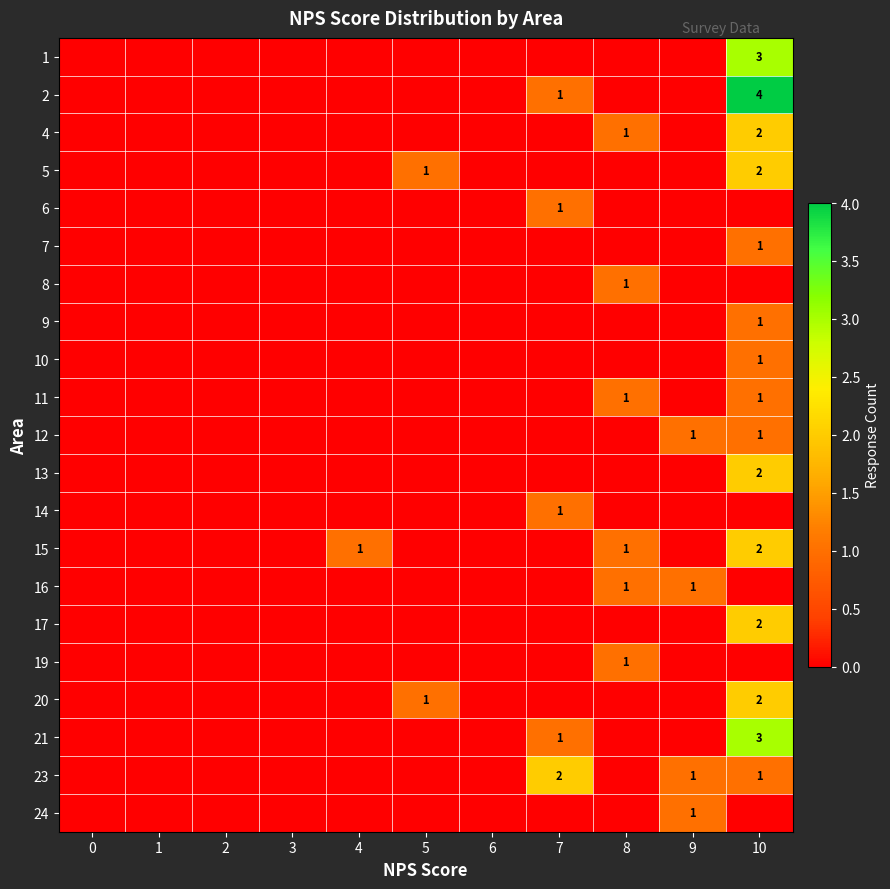

True or false: row_15 has a value of 0 at 3.

True